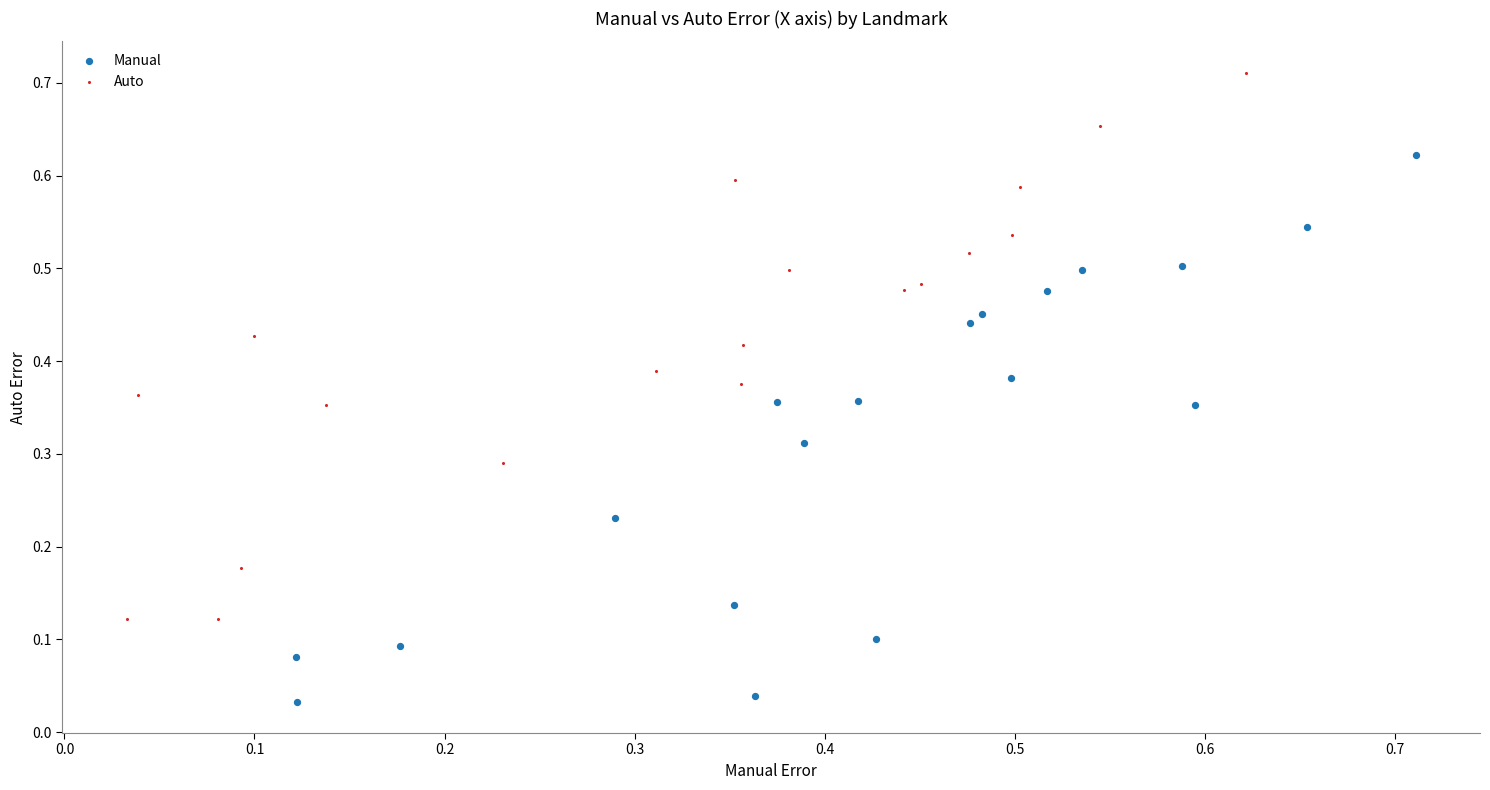

Which series reaches the minimum Y coordinate?

Manual